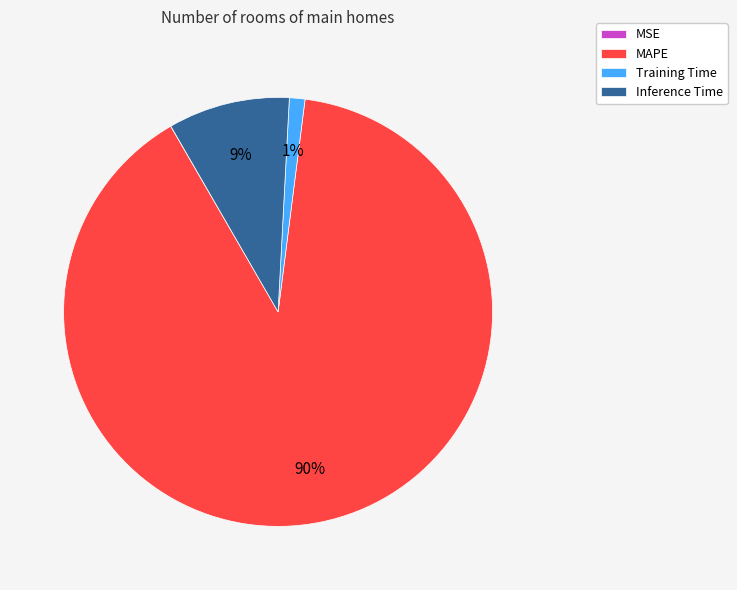

Which slice is the largest?

MAPE